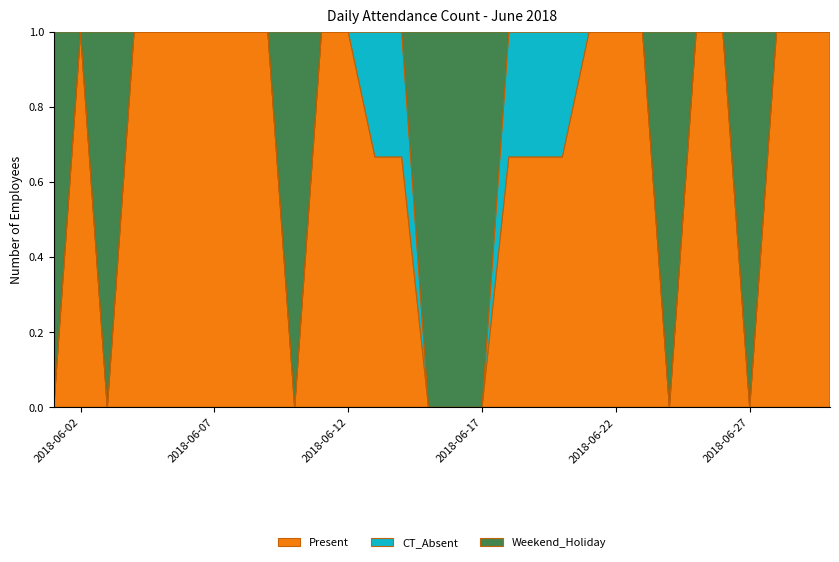

Reading left to right, what are all the values shown in this chart?

Present: 2018-06-01=0	2018-06-02=5	2018-06-03=0	2018-06-04=6	2018-06-05=6	2018-06-06=6	2018-06-07=6	2018-06-08=5	2018-06-09=5	2018-06-10=0	2018-06-11=6	2018-06-12=6	2018-06-13=4	2018-06-14=4	2018-06-15=0	2018-06-16=0	2018-06-17=0	2018-06-18=4	2018-06-19=4	2018-06-20=4	2018-06-21=6	2018-06-22=5	2018-06-23=5	2018-06-24=0	2018-06-25=6	2018-06-26=6	2018-06-27=0	2018-06-28=6	2018-06-29=5	2018-06-30=6
CT_Absent: 2018-06-01=0	2018-06-02=0	2018-06-03=0	2018-06-04=0	2018-06-05=0	2018-06-06=0	2018-06-07=0	2018-06-08=0	2018-06-09=0	2018-06-10=0	2018-06-11=0	2018-06-12=0	2018-06-13=2	2018-06-14=2	2018-06-15=0	2018-06-16=0	2018-06-17=0	2018-06-18=2	2018-06-19=2	2018-06-20=2	2018-06-21=0	2018-06-22=0	2018-06-23=0	2018-06-24=0	2018-06-25=0	2018-06-26=0	2018-06-27=0	2018-06-28=0	2018-06-29=0	2018-06-30=0
Weekend_Holiday: 2018-06-01=1	2018-06-02=0	2018-06-03=1	2018-06-04=0	2018-06-05=0	2018-06-06=0	2018-06-07=0	2018-06-08=0	2018-06-09=0	2018-06-10=1	2018-06-11=0	2018-06-12=0	2018-06-13=0	2018-06-14=0	2018-06-15=1	2018-06-16=1	2018-06-17=1	2018-06-18=0	2018-06-19=0	2018-06-20=0	2018-06-21=0	2018-06-22=0	2018-06-23=0	2018-06-24=1	2018-06-25=0	2018-06-26=0	2018-06-27=1	2018-06-28=0	2018-06-29=0	2018-06-30=0